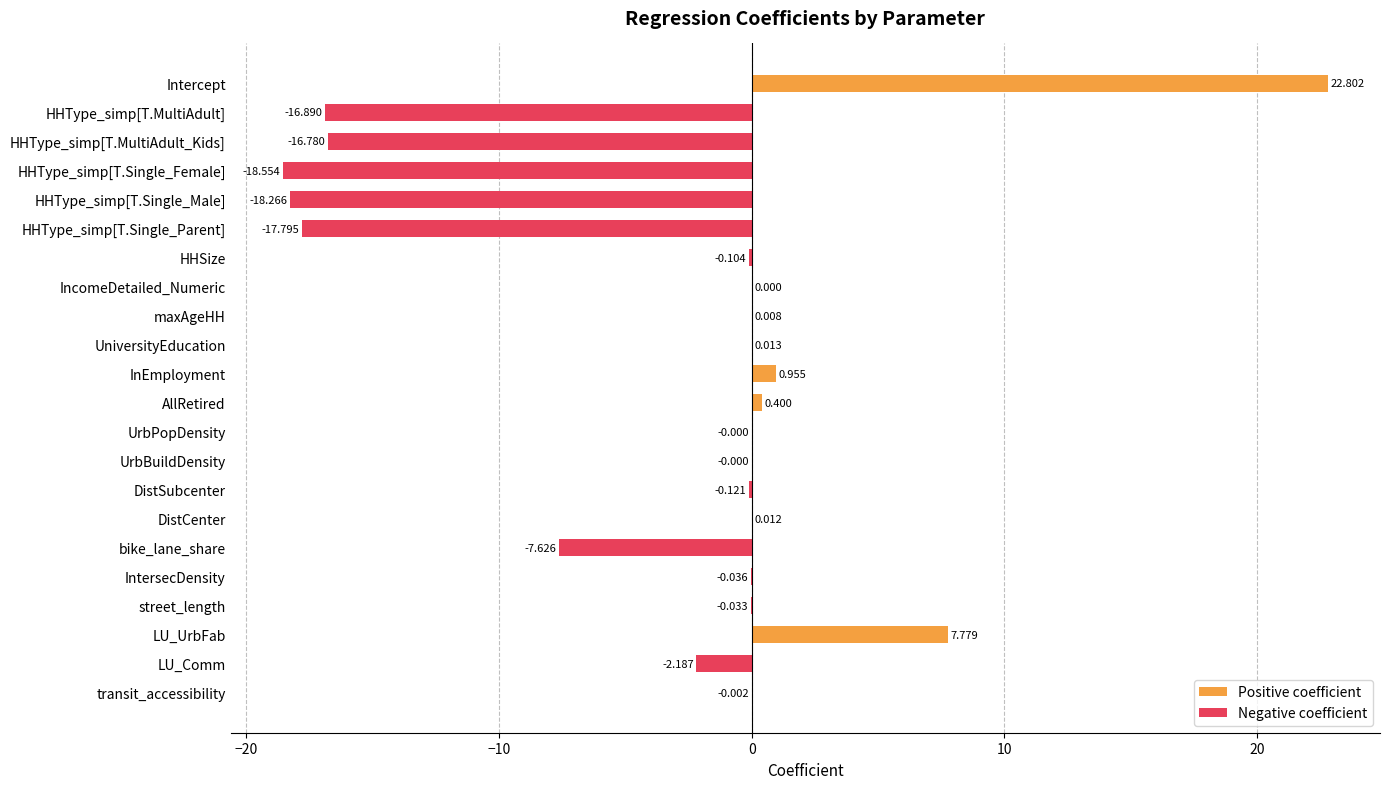

What is the minimum value for Negative coefficient?

-18.6